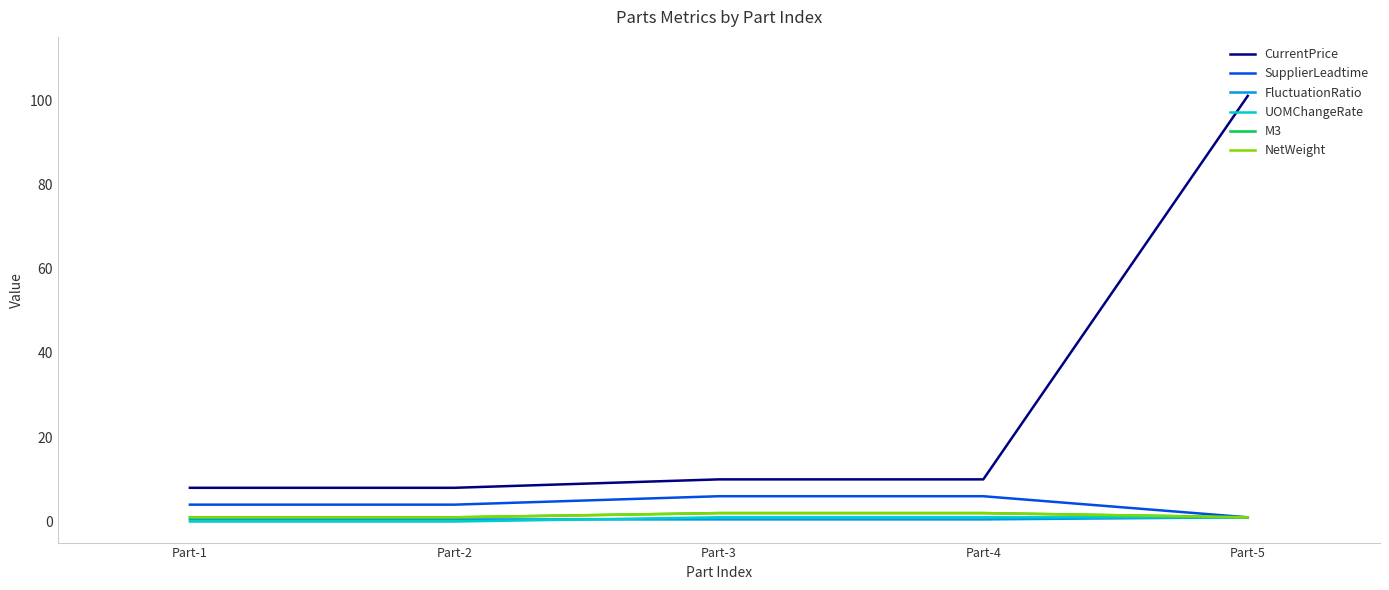

Does the chart have visible grid lines?

No